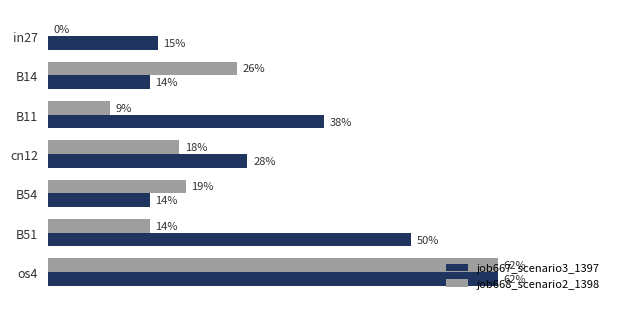

Which series has the largest total across all categories?

job667_scenario3_1397